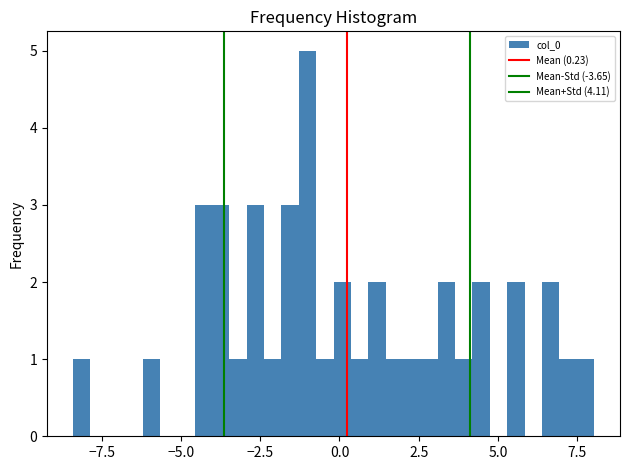

Read against the x-axis, roughly where is the centre of the tallest bar?

-1.0